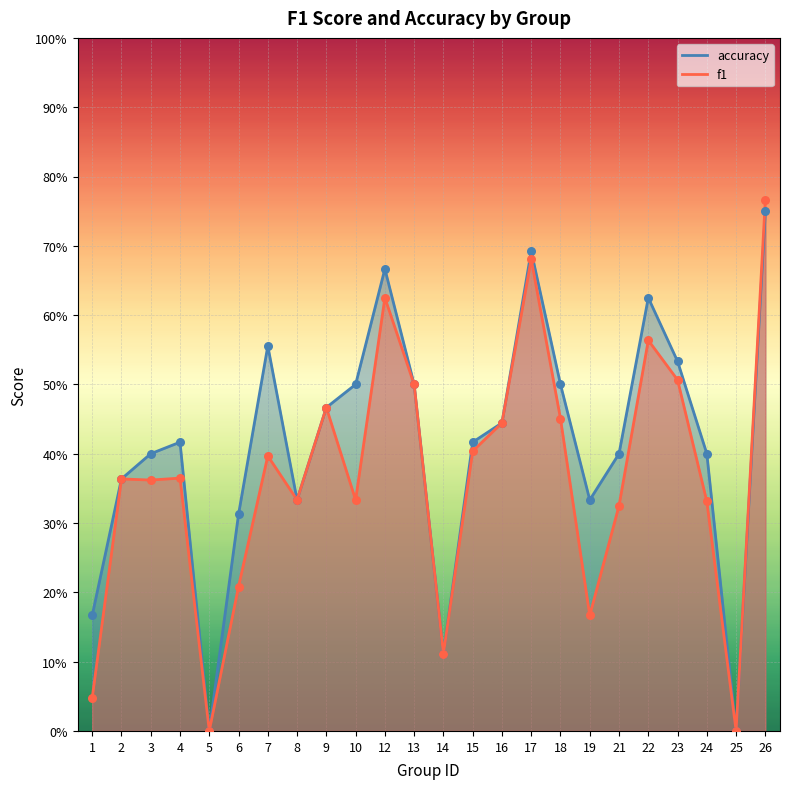

At how many categories does at least one series exceed 0?

22